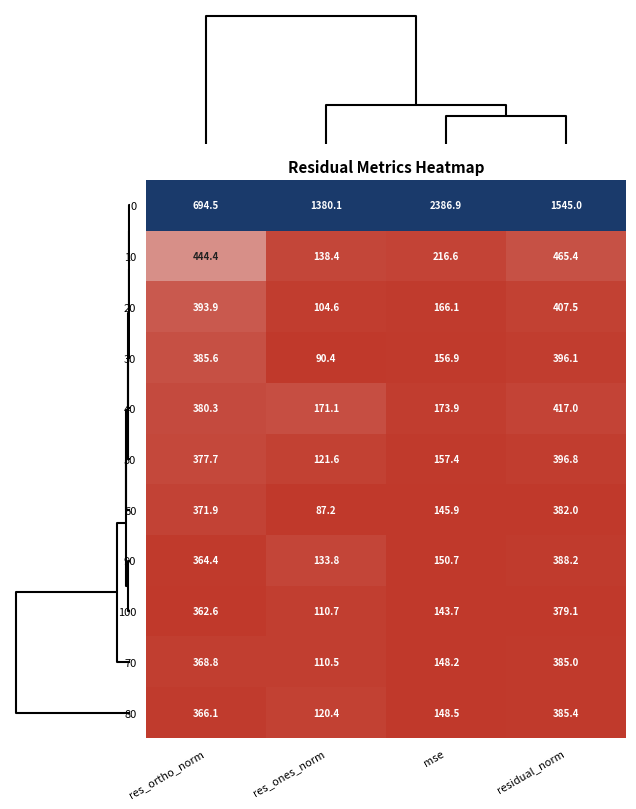

Rank the series at res_ortho_norm from highest to lowest value.

0, 10, 20, 30, 40, 50, 60, 70, 80, 90, 100